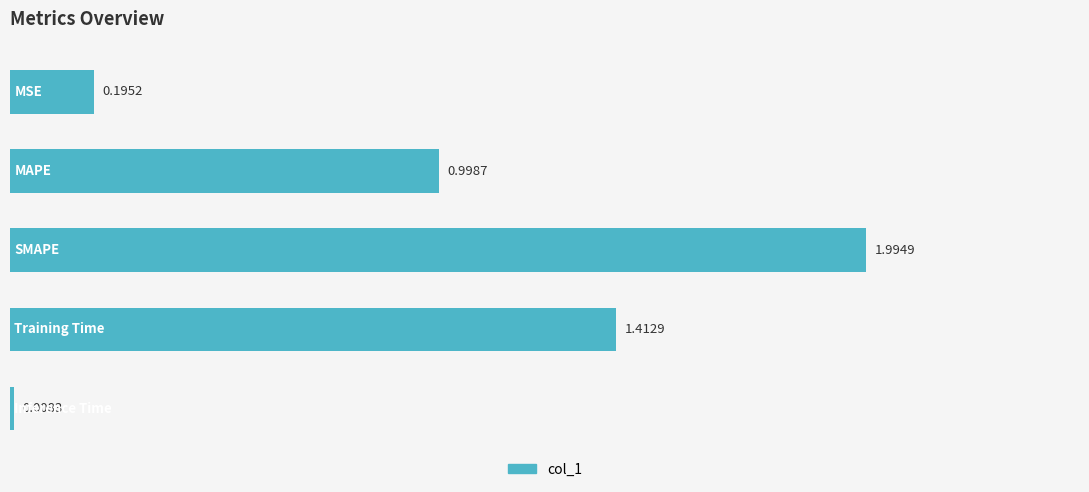

What is the difference between the maximum and minimum values?

2.0